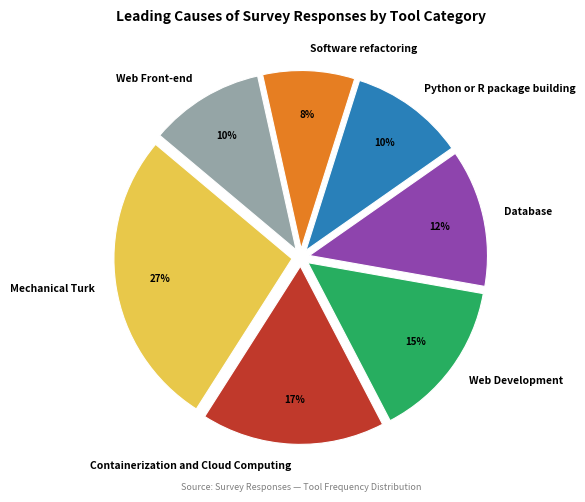

What is the ratio of the value at Containerization and Cloud Computing to the value at Mechanical Turk?

0.6